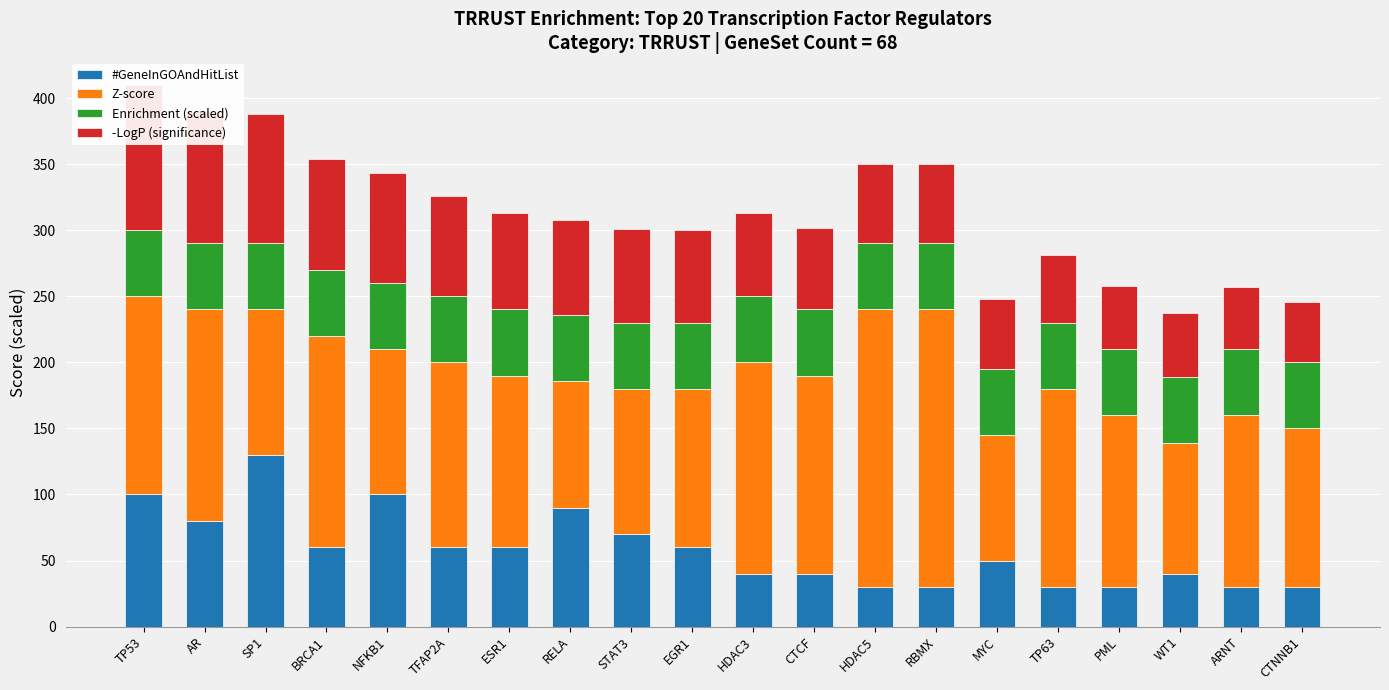

Reading right to left, transcribe all the data shown in this chart.

#GeneInGOAndHitList: 30	30	40	30	30	50	30	30	40	40	60	70	90	60	60	100	60	130	80	100
Z-score: 120	130	99	130	150	95	210	210	150	160	120	110	96	130	140	110	160	110	160	150
Enrichment (scaled): 50	50	50	50	50	50	50	50	50	50	50	50	50	50	50	50	50	50	50	50
-LogP (significance): 46	47	48	48	51	53	60	60	62	63	70	71	72	73	76	83	84	98	100	110